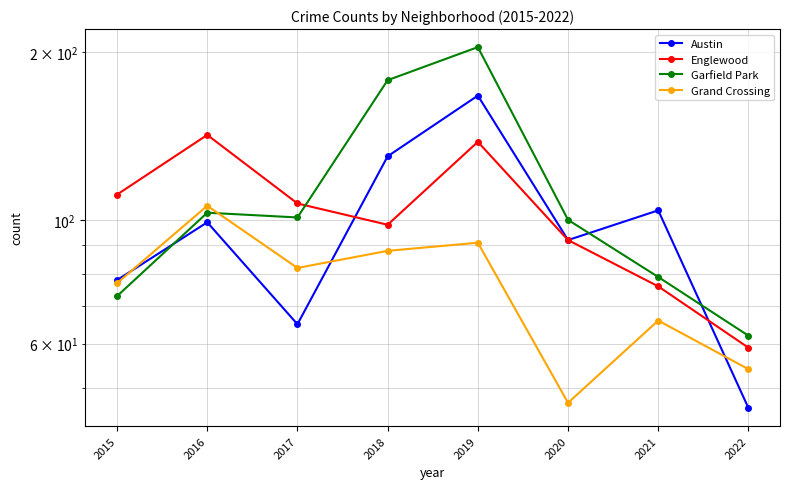

True or false: Grand Crossing and Englewood intersect in this chart.

False